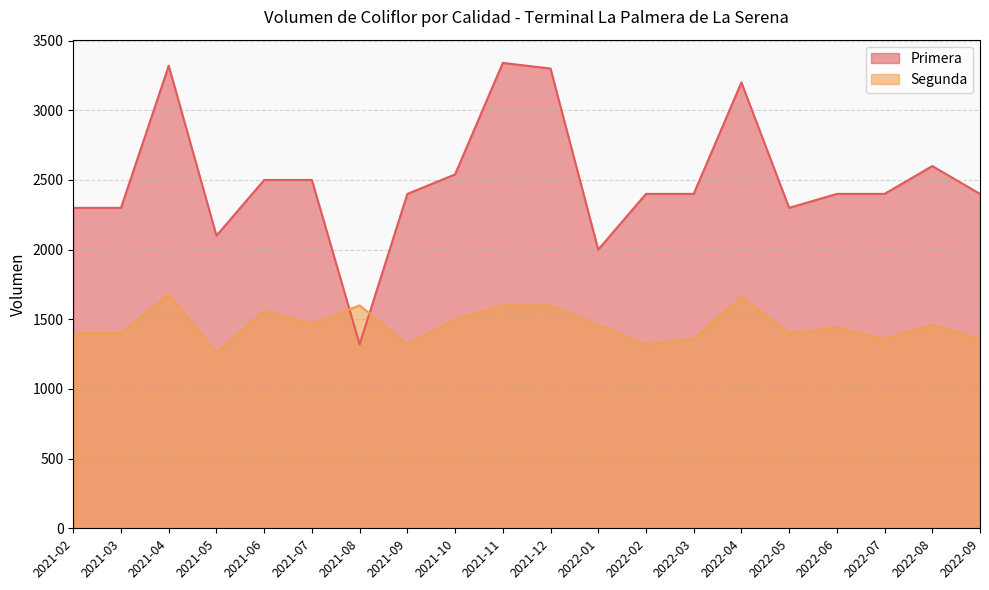

True or false: Primera has a value of 4474 at 2021-11.

False